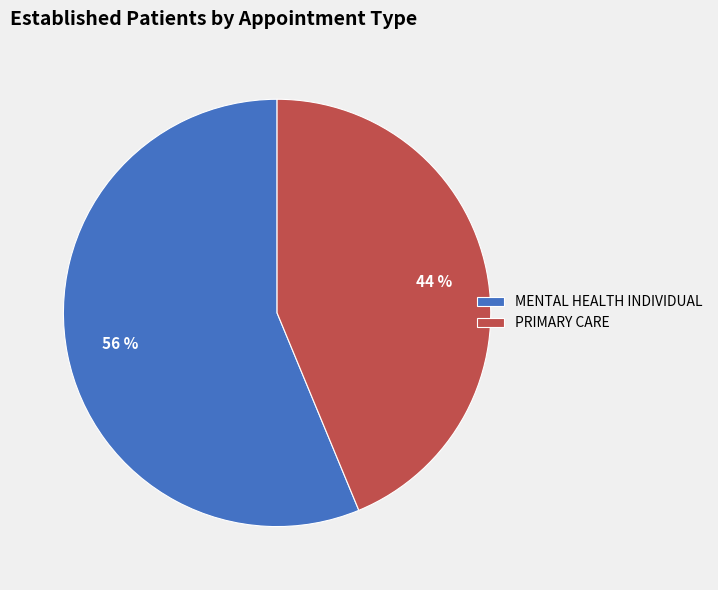

The PRIMARY CARE slice represents 53% of the pie. True or false?

False